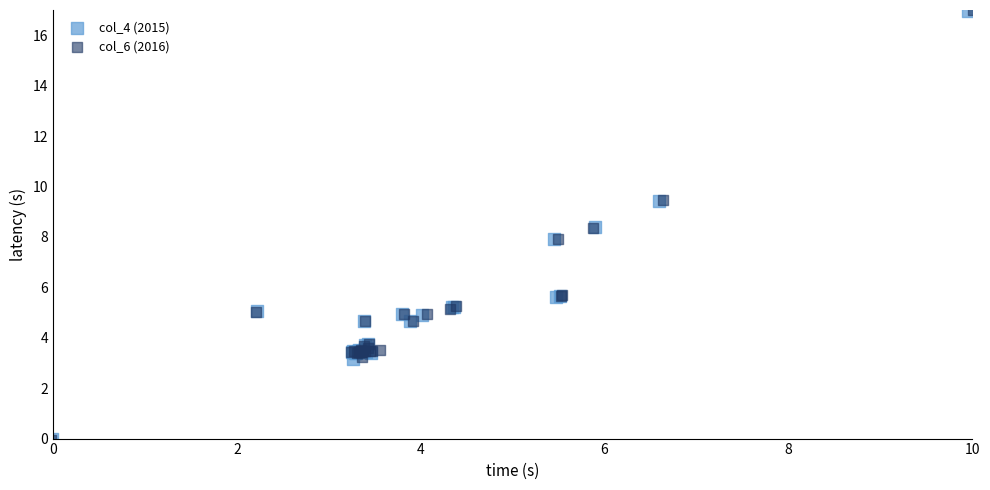

Which series has the largest Y range (max minus min)?

col_6 (2016)